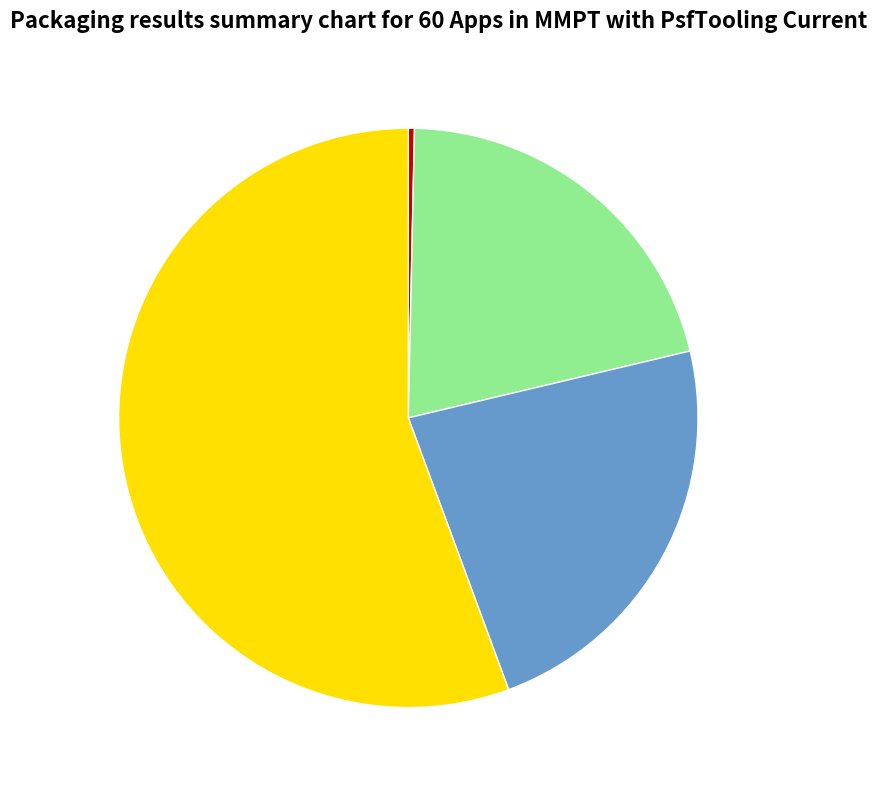

Is there a majority slice in this chart?

Yes